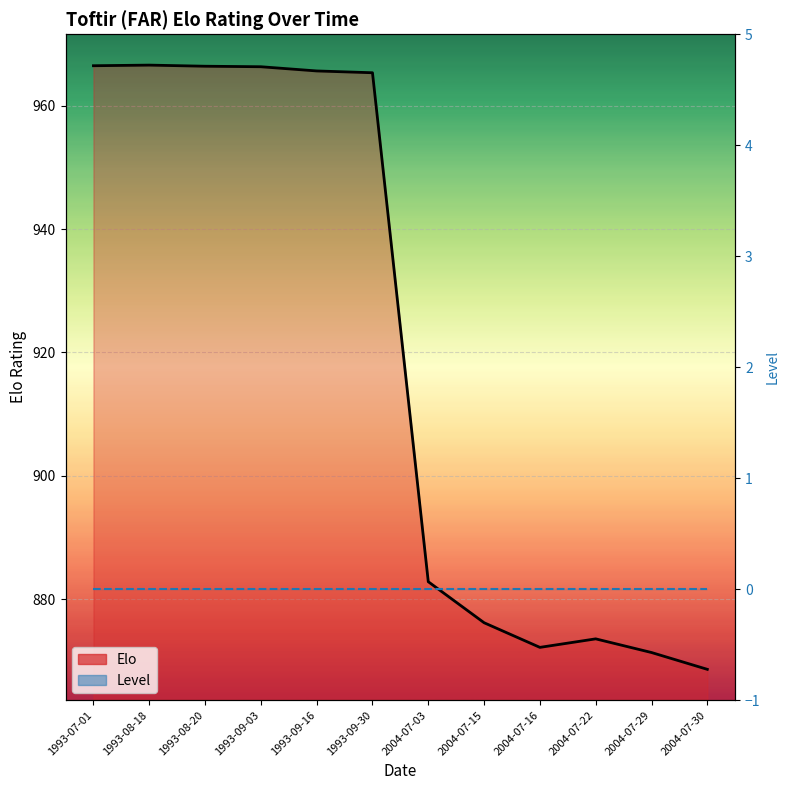

True or false: Level has a value of 0.0 at 2004-07-22.

True